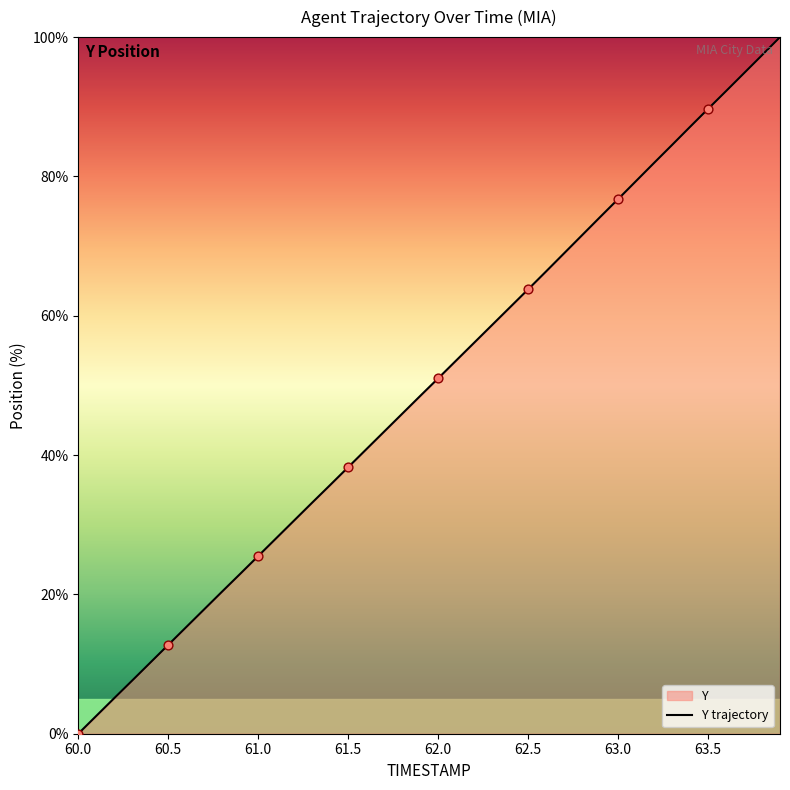

True or false: the data shows 34.7 at 63.5.

False